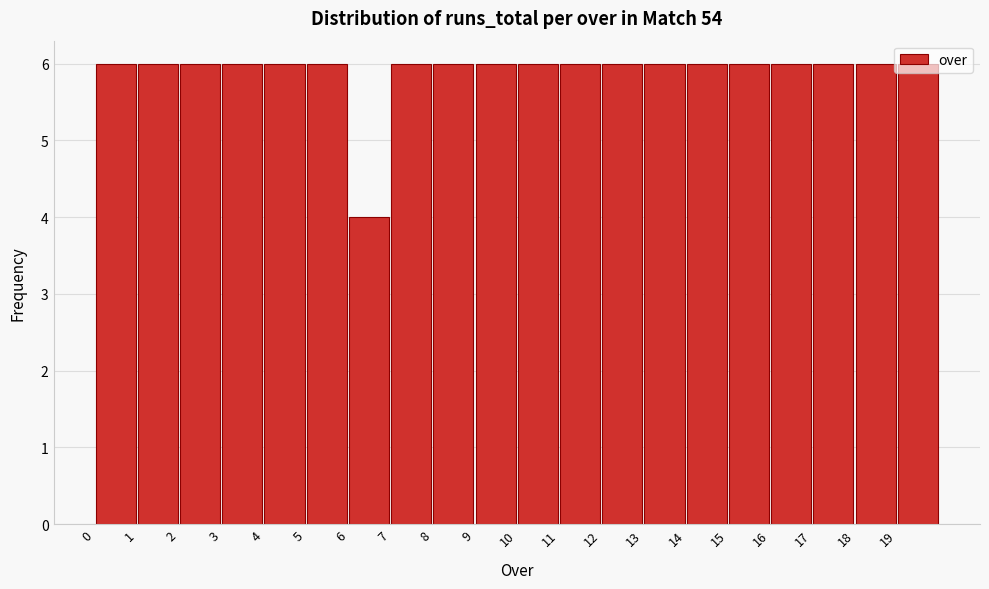

Reading left to right, list every bar in this chart as the range it spans on the x-axis followed by its height. The values are not printed on the chart, so give them approximately, as read against the axis.

0 to 1: 6
1 to 2: 6
2 to 3: 6
3 to 4: 6
4 to 5: 6
5 to 6: 6
6 to 7: 4
7 to 8: 6
8 to 9: 6
9 to 10: 6
10 to 11: 6
11 to 12: 6
12 to 13: 6
13 to 14: 6
14 to 15: 6
15 to 16: 6
16 to 17: 6
17 to 18: 6
18 to 19: 6
19 to 20: 6